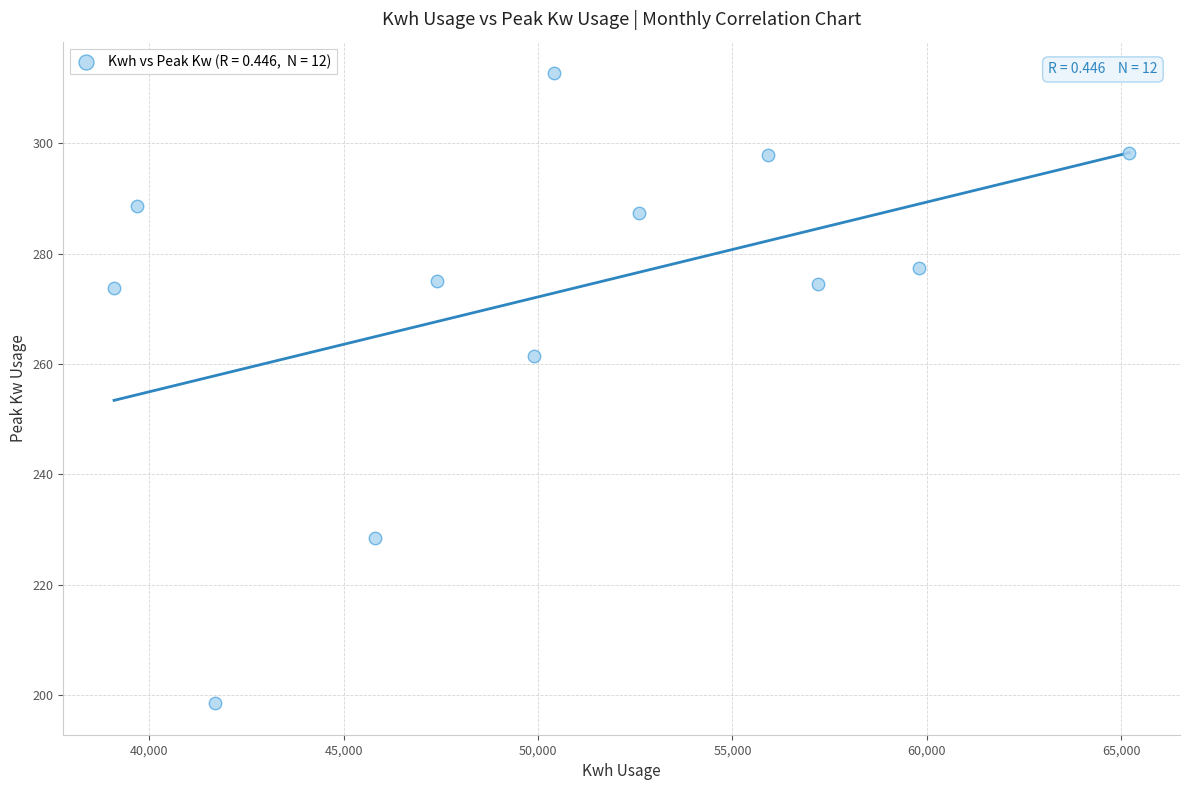

What is the range of X values (max minus min)?

26100.0